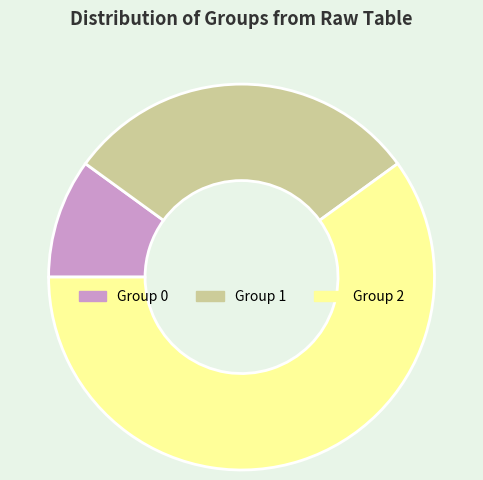

Which has a higher value, Group 2 or Group 0?

Group 2